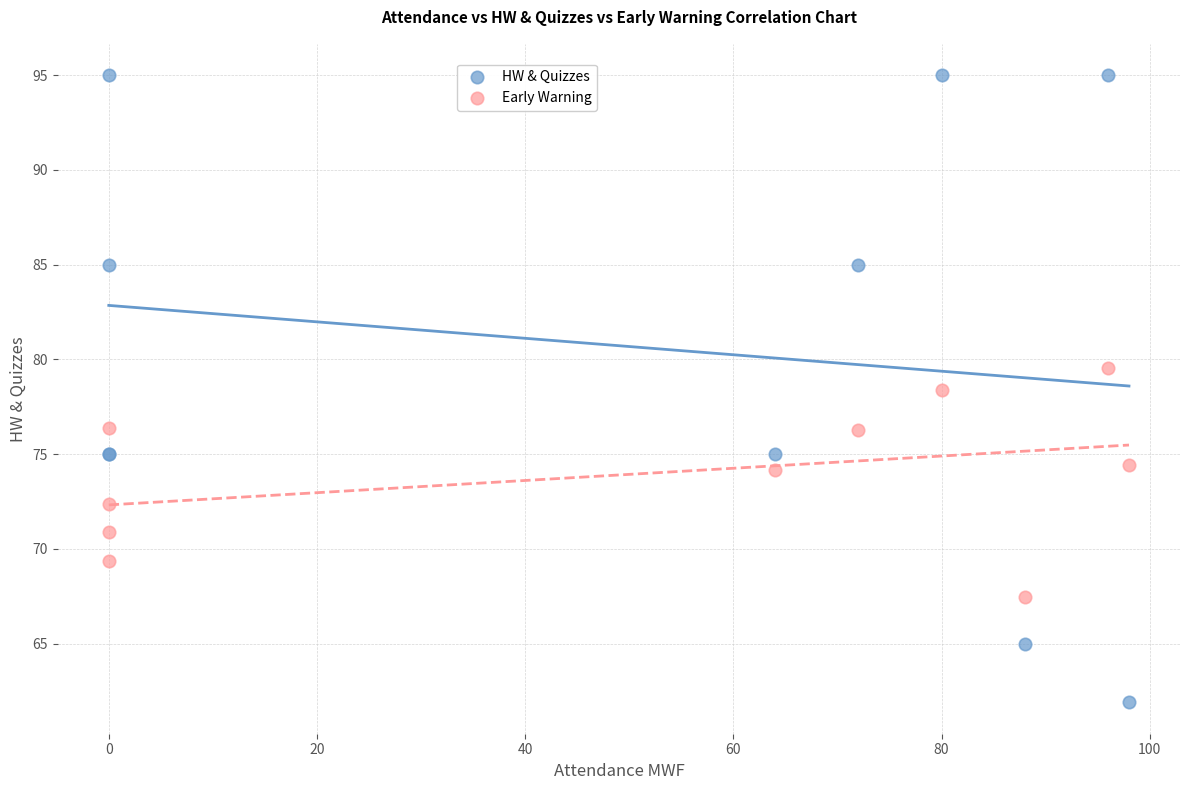

What is the X range (max minus min) for the scatter plot?

98.0